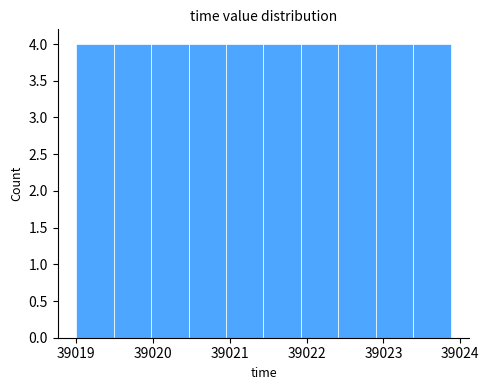

Reading left to right, transcribe this chart: for each bar, give the range it covers on the x-axis and its height. Neither the bar edges nor the heights are printed on the chart, so give them approximately, as read against the axes.

39019.0 to 39019.5: 4
39019.5 to 39020.0: 4
39020.0 to 39020.5: 4
39020.5 to 39021.0: 4
39021.0 to 39021.4: 4
39021.4 to 39021.9: 4
39021.9 to 39022.4: 4
39022.4 to 39022.9: 4
39022.9 to 39023.4: 4
39023.4 to 39023.9: 4